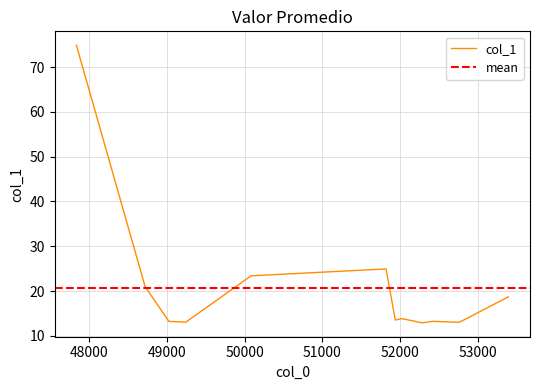

What is the maximum value for col_1?

74.9